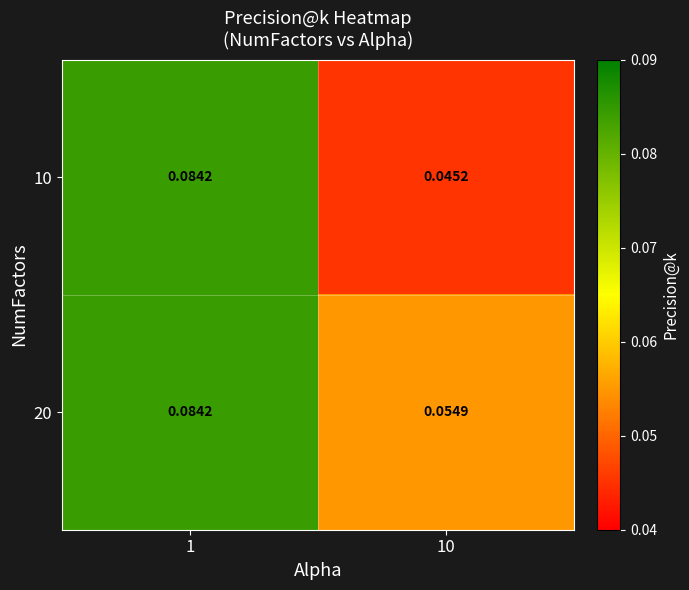

How many series are shown in this chart?

2